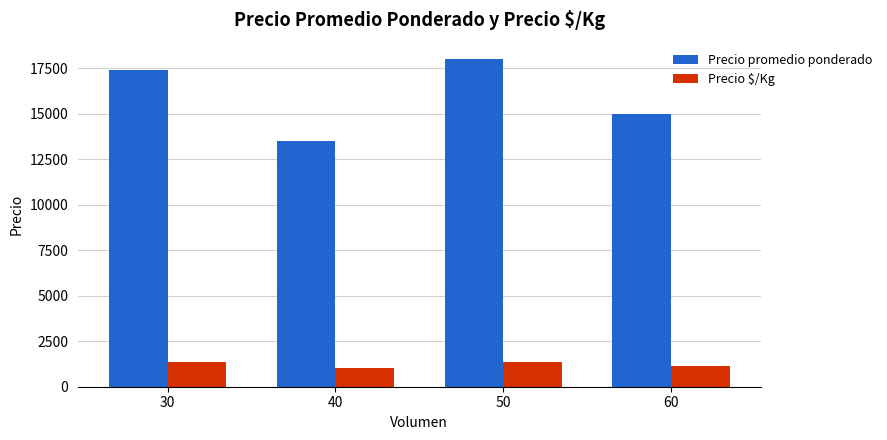

What value does the Precio promedio ponderado series have at 40, to the nearest 10?

13500